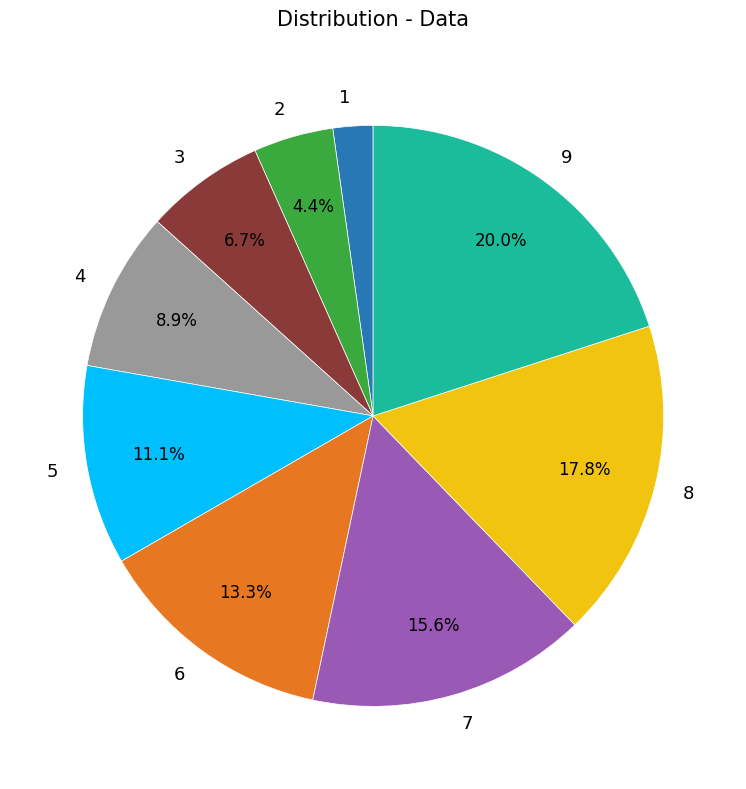

The 4 slice represents 9% of the pie. True or false?

True